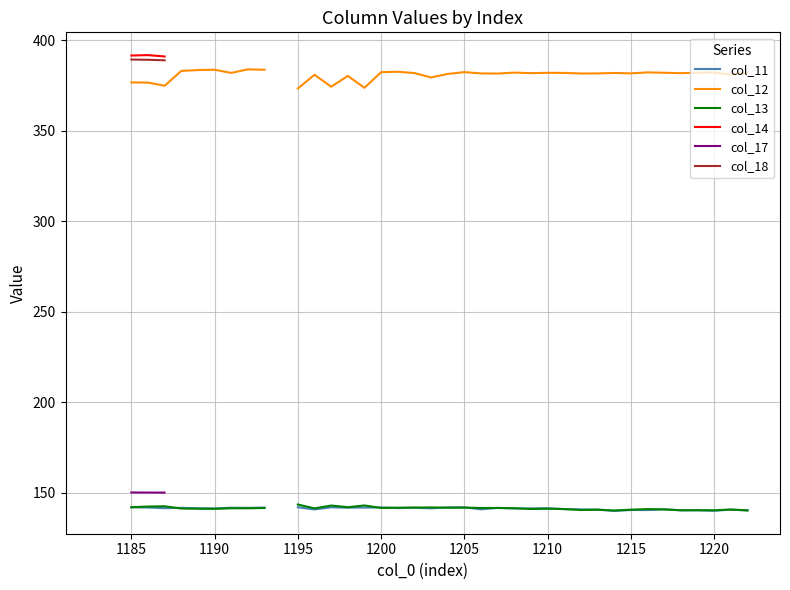

Is this an area chart (filled region under the line)?

No